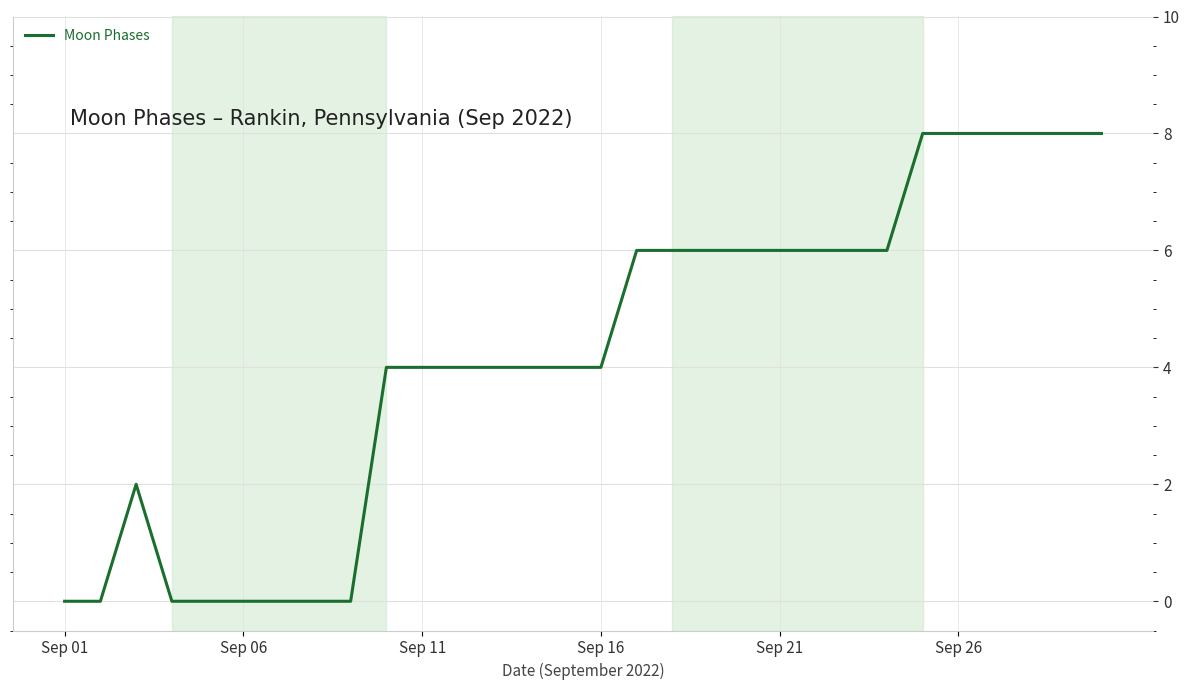

What is the difference between the second highest and minimum values?

8